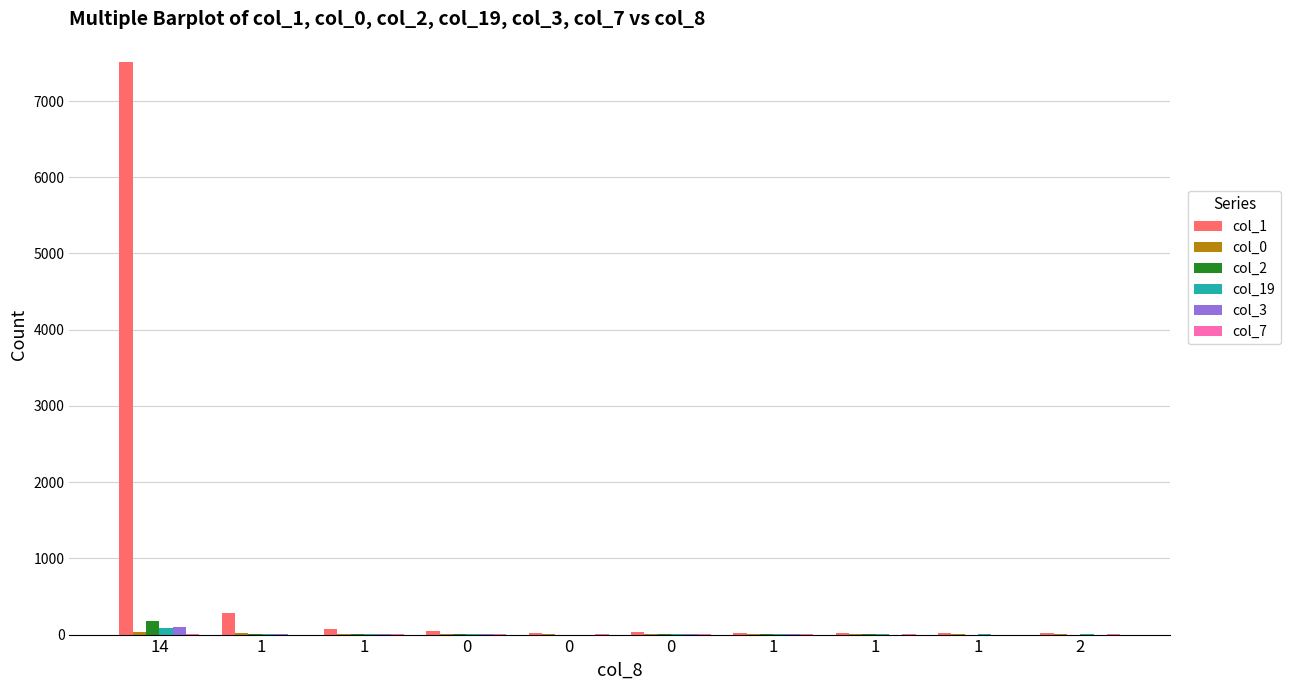

Count the number of data series in this chart.

6